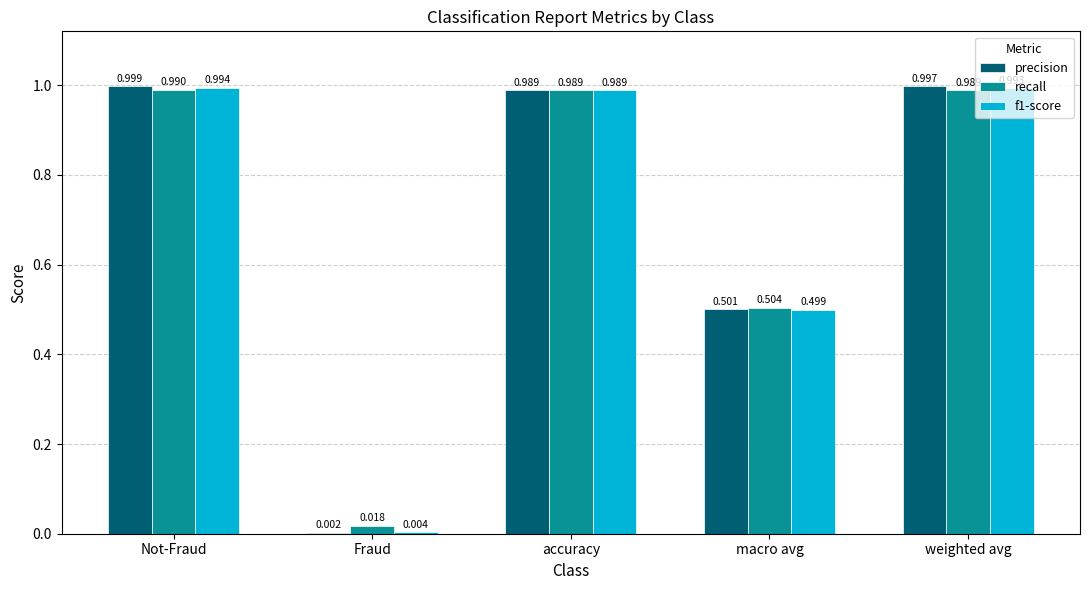

The value of f1-score at weighted avg is 1.0. True or false?

True